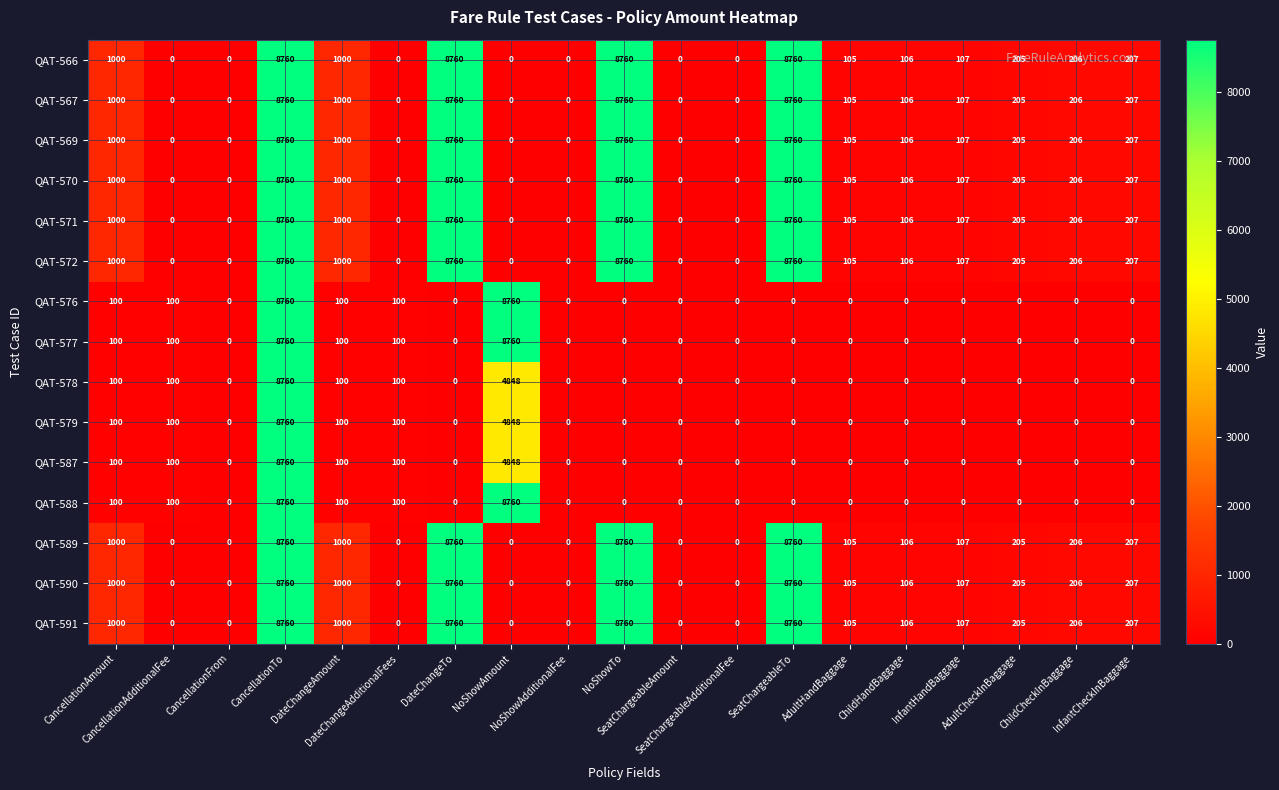

At how many categories does at least one series exceed 2482?

5